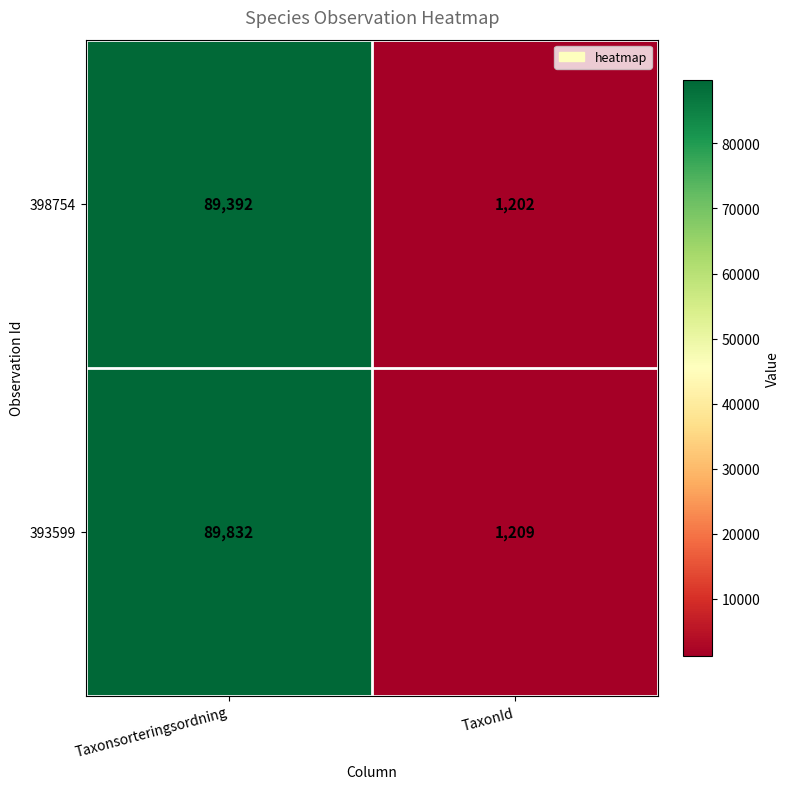

The 393599 series shows 1902 at TaxonId. True or false?

False